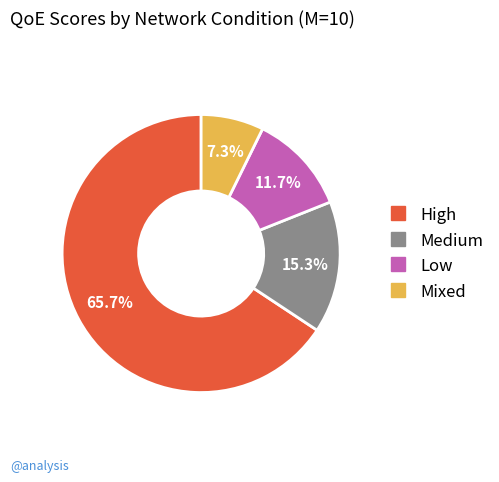

Does any single category account for the majority?

Yes